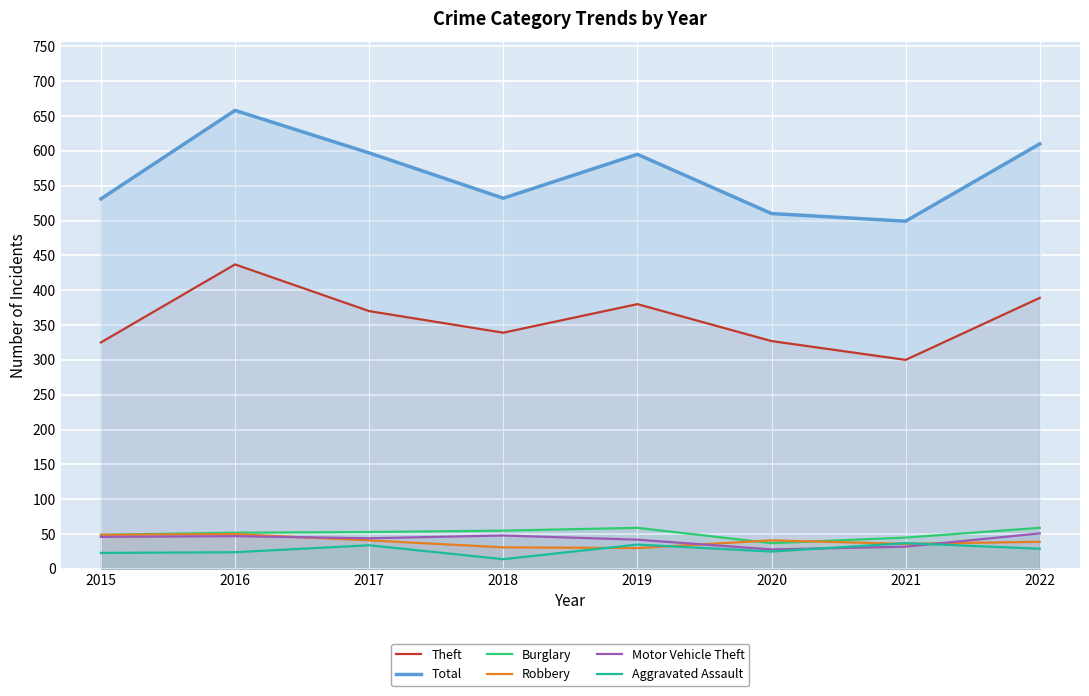

True or false: Robbery and Burglary cross at least once.

True